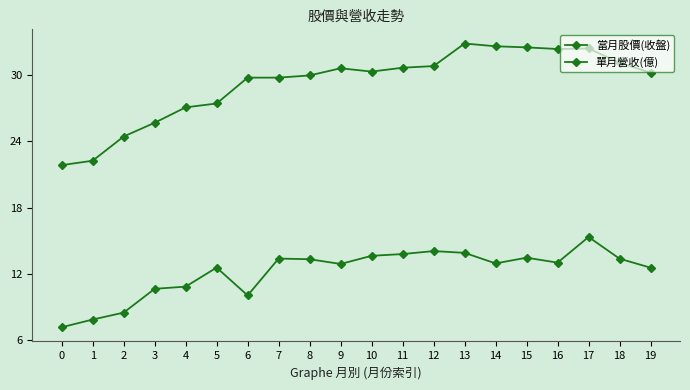

True or false: 當月股價(收盤) and 單月營收(億) cross at least once.

False